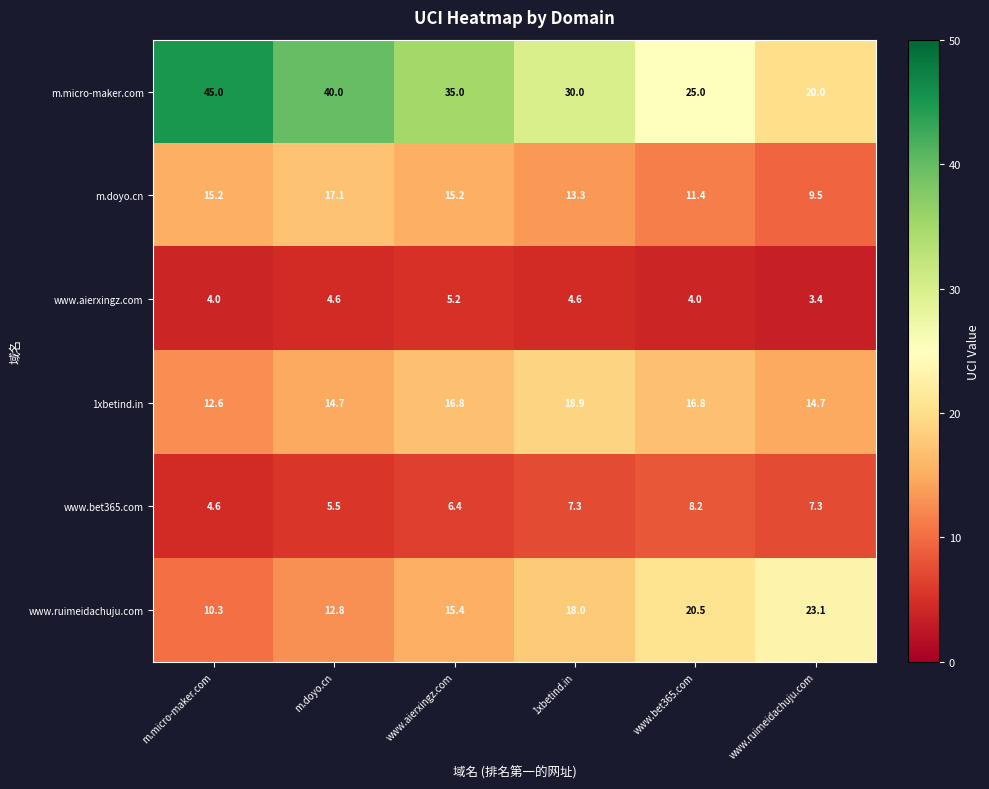

Where does the www.bet365.com series first go above 7?

1xbetind.in